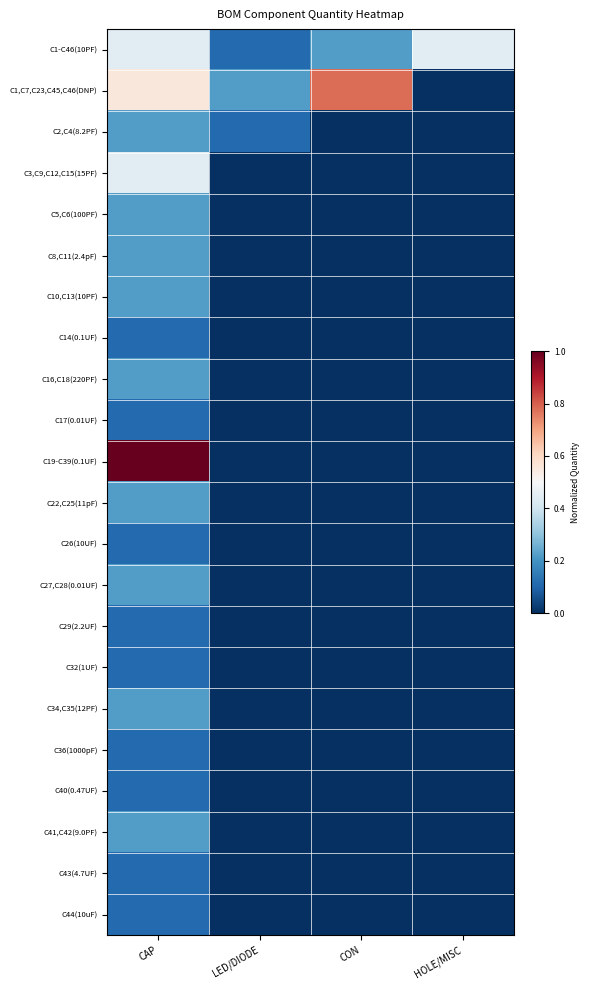

Which series has the largest total across all categories?

C1,C7,C23,C45,C46(DNP)